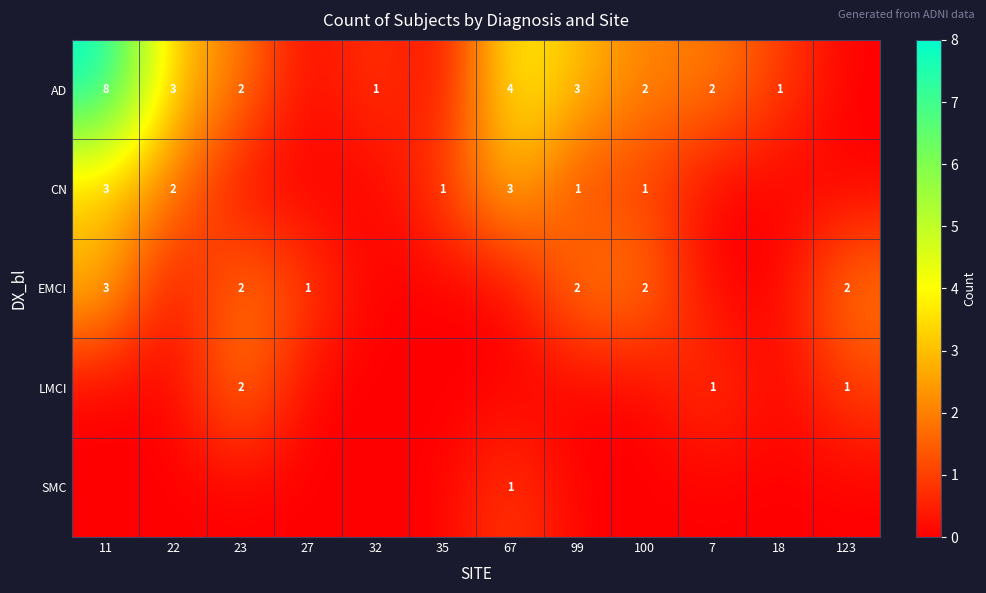

Which has a higher value, 35 or 123?

35